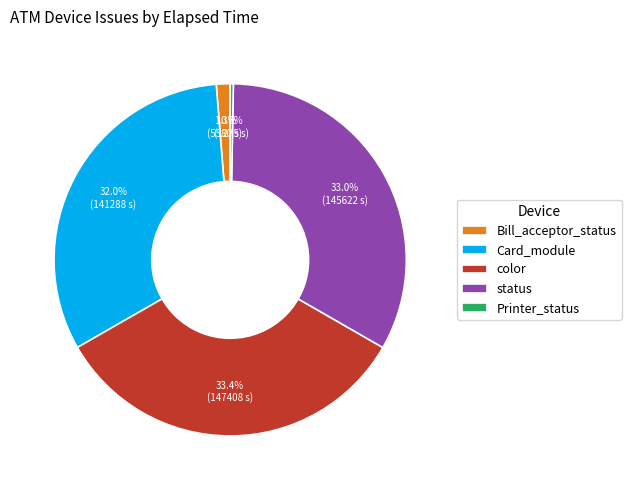

To the nearest percent, what percentage of the pie is color?

33%